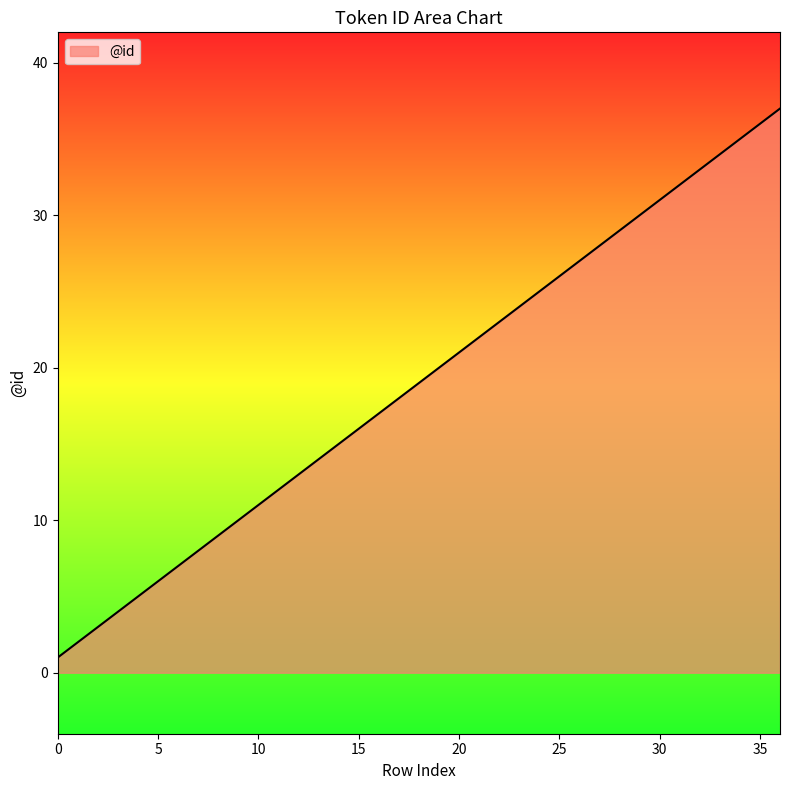

Reading left to right, list all the values displayed in this chart.

1	2	3	4	5	6	7	8	9	10	11	12	13	14	15	16	17	18	19	20	21	22	23	24	25	26	27	28	29	30	31	32	33	34	35	36	37